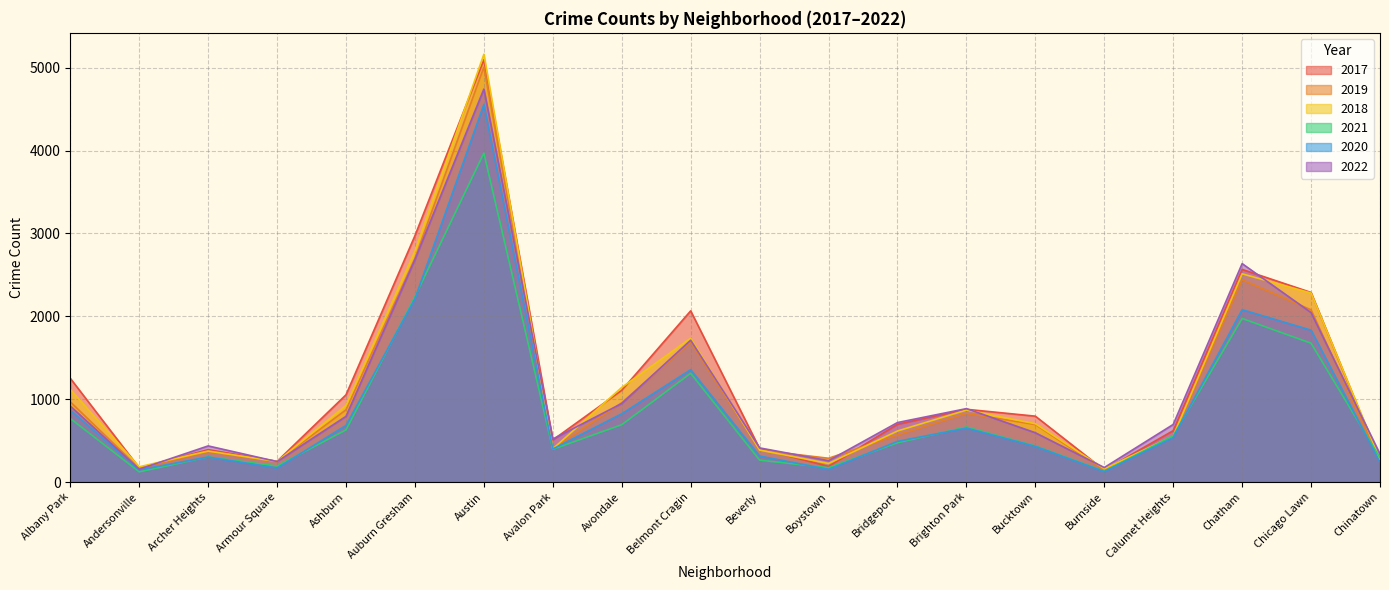

List the labels in order of 2018 value, smallest first.

Burnside, Andersonville, Boystown, Armour Square, Chinatown, Archer Heights, Beverly, Avalon Park, Calumet Heights, Bridgeport, Bucktown, Brighton Park, Ashburn, Albany Park, Avondale, Belmont Cragin, Chicago Lawn, Chatham, Auburn Gresham, Austin